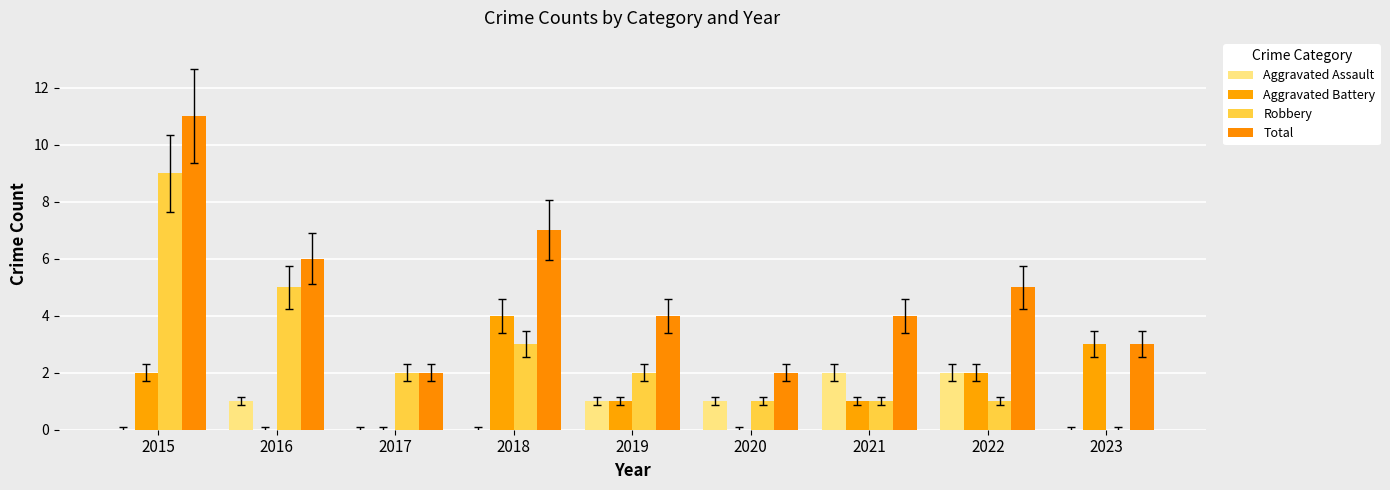

What are all the series names shown in the legend?

Aggravated Assault, Aggravated Battery, Robbery, Total